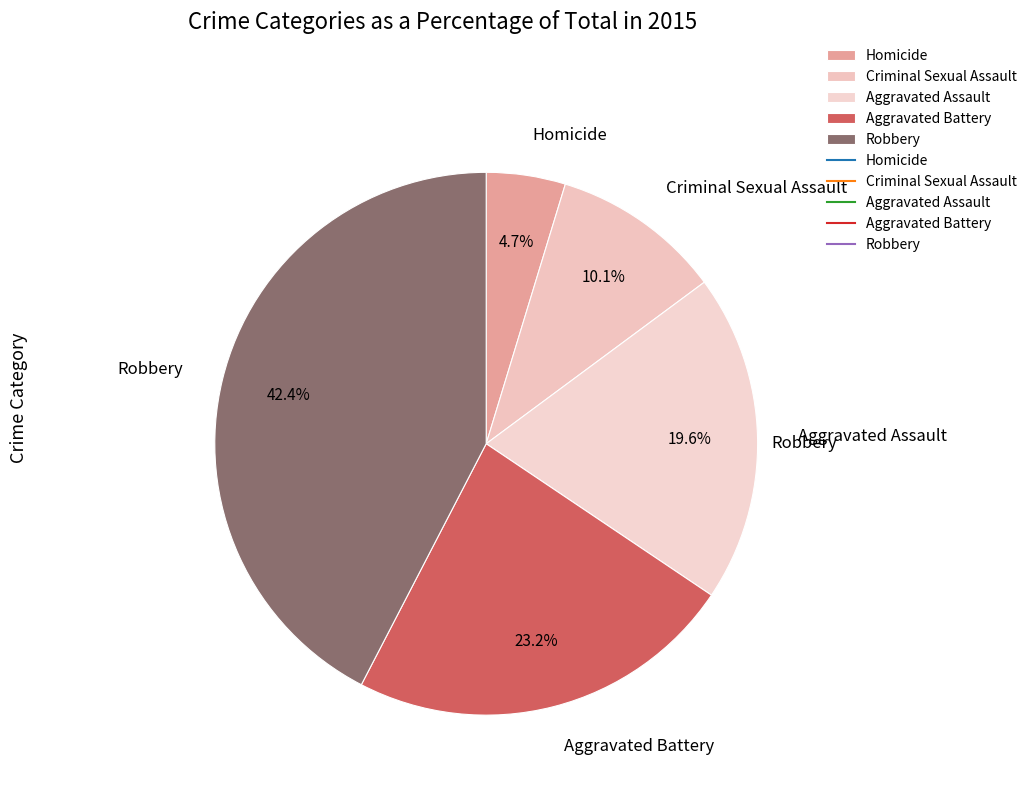

What is the smallest slice in the pie chart?

Homicide